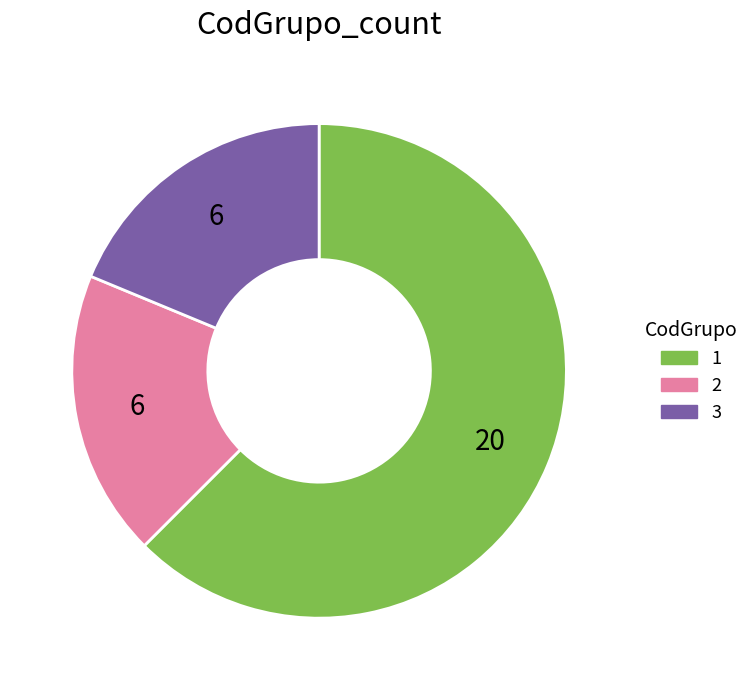

What is the majority slice?

1